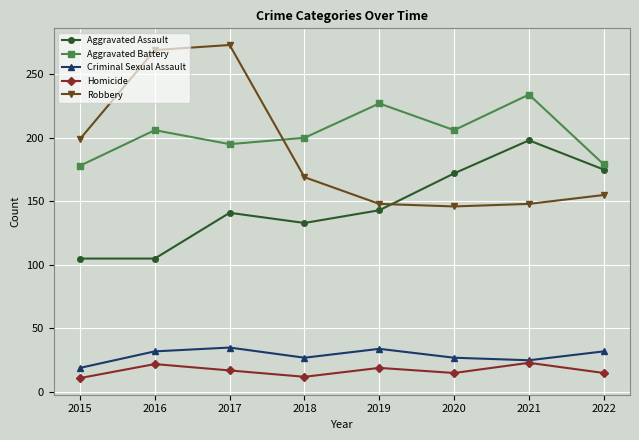

True or false: Homicide and Aggravated Battery intersect in this chart.

False